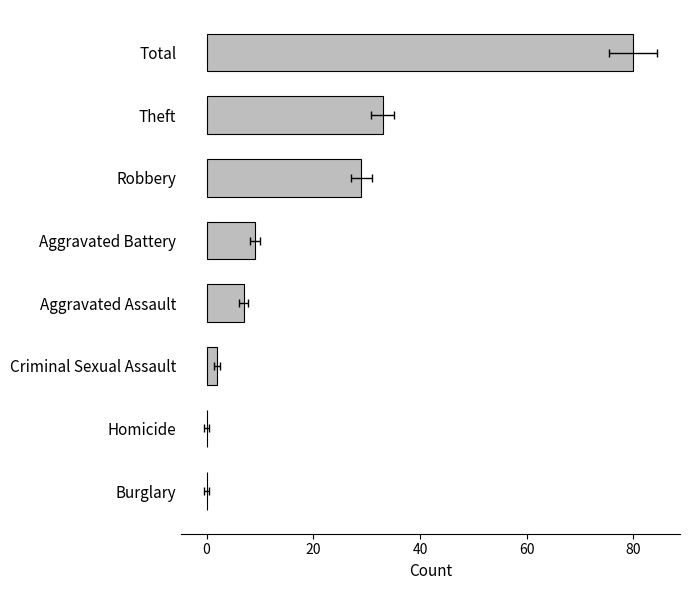

Are the bars horizontal?

Yes